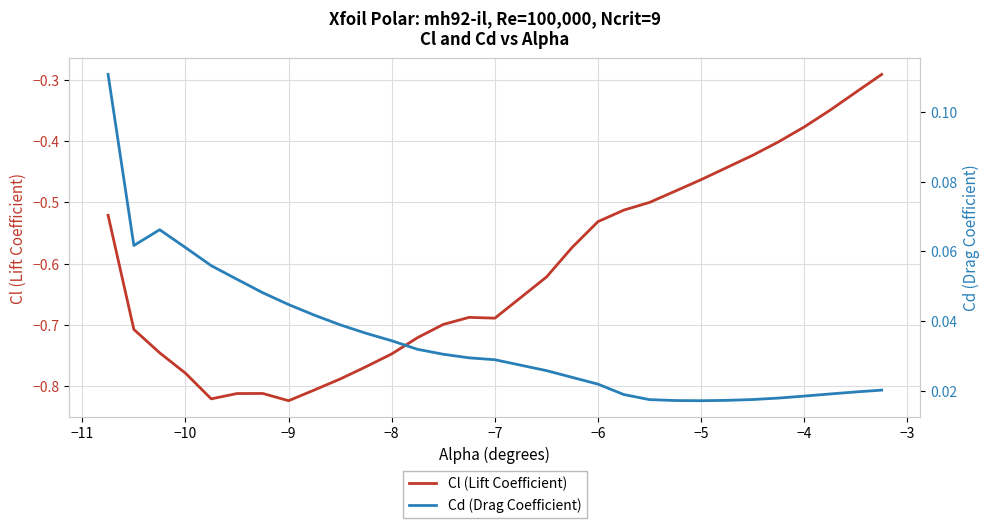

True or false: Cl (Lift Coefficient) has a value of -0.3 at 20.

False